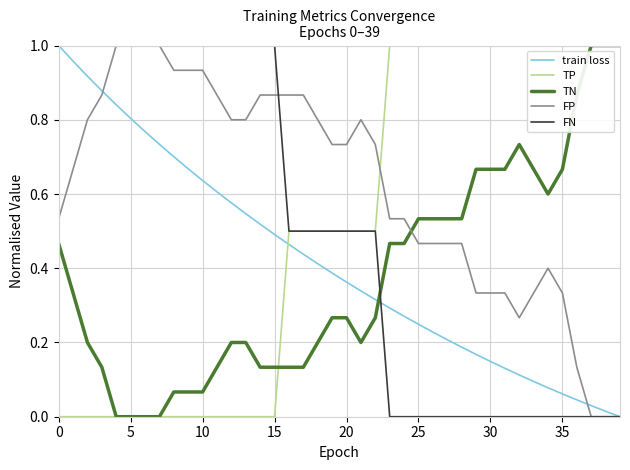

How many times do train loss and TP cross each other?

1